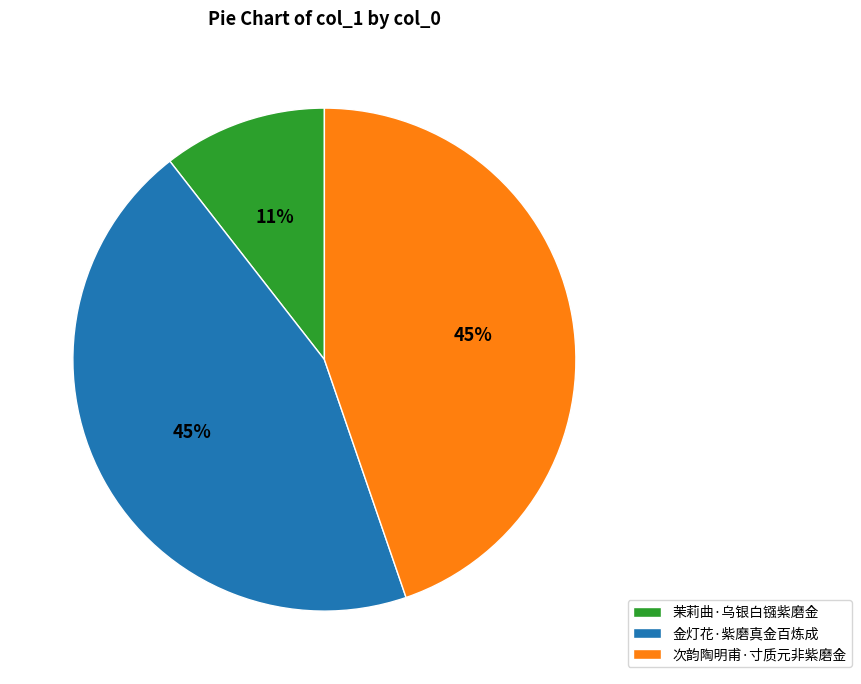

To the nearest percent, what portion does 次韵陶明甫·寸质元非紫磨金 represent?

45%